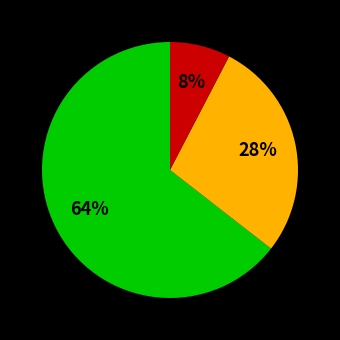

To the nearest percent, what is the average slice percentage?

33%